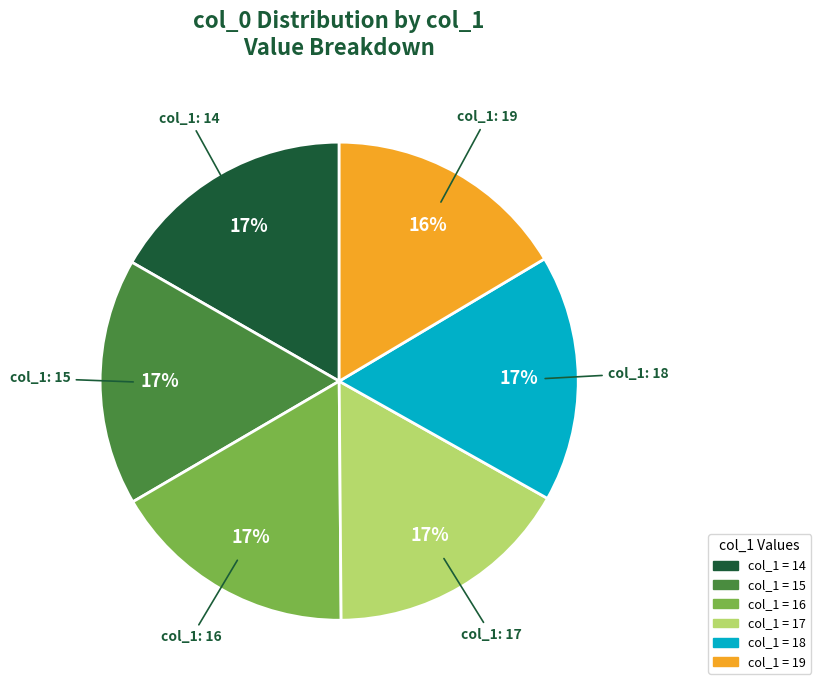

Does any single category account for the majority?

No